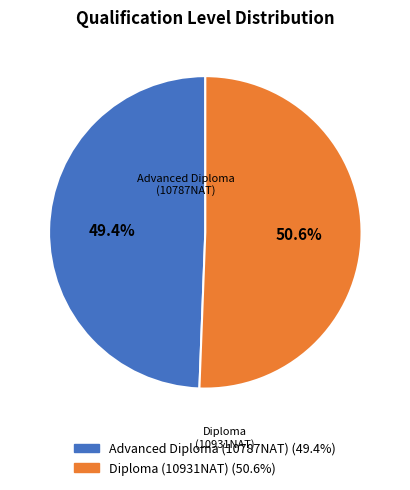

Is there a majority slice in this chart?

Yes